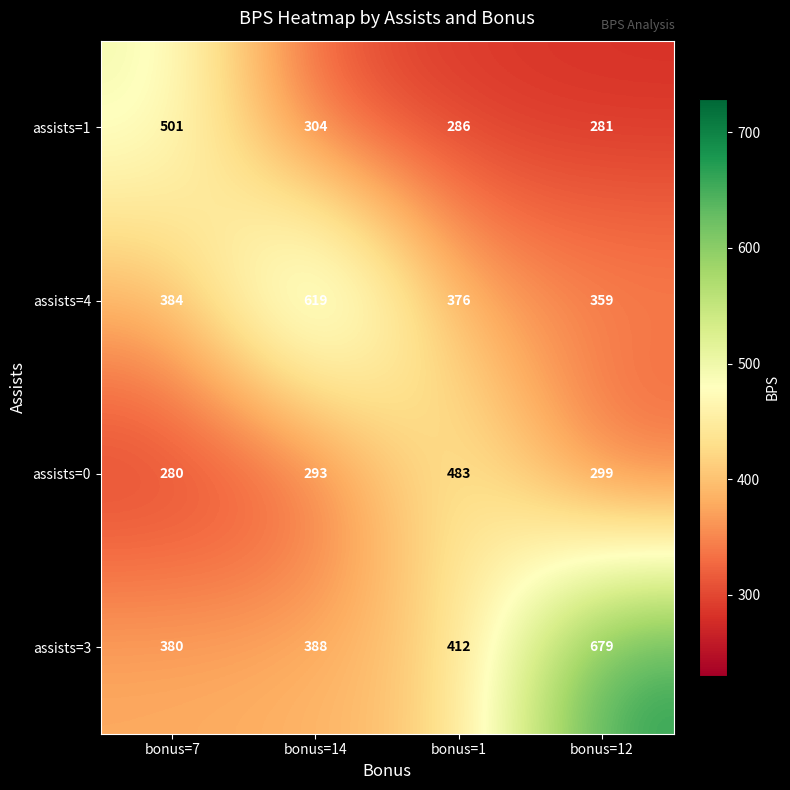

How many values in the assists=0 series are below 299?

2